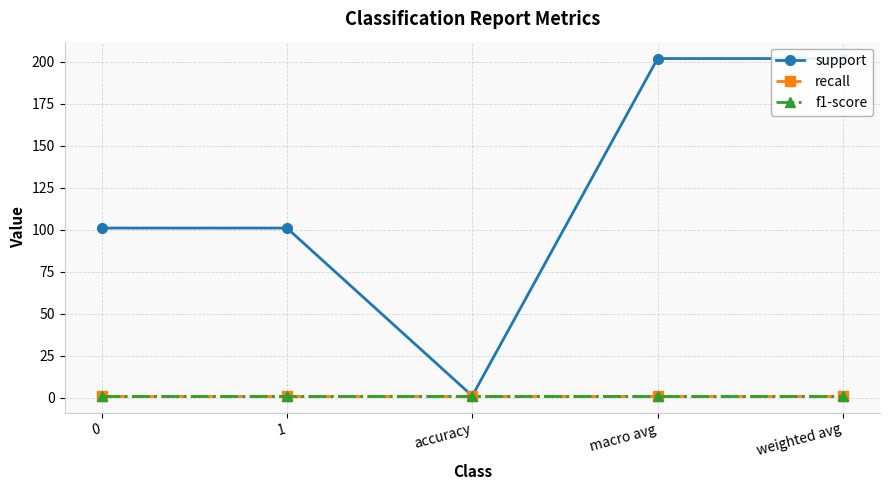

What are all the series names shown in the legend?

support, recall, f1-score